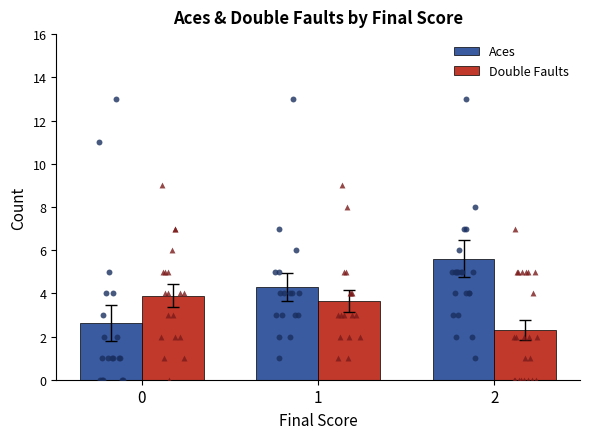

Which series has the largest total across all categories?

Aces